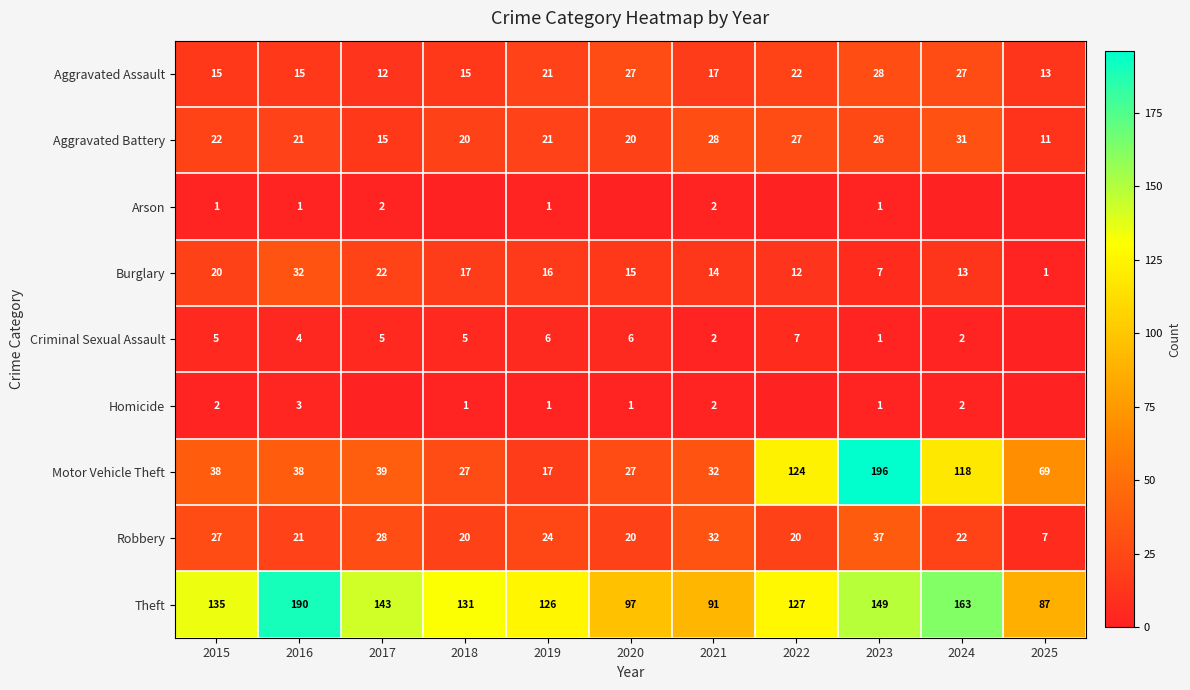

How many data points in Aggravated Battery are less than 21?

4